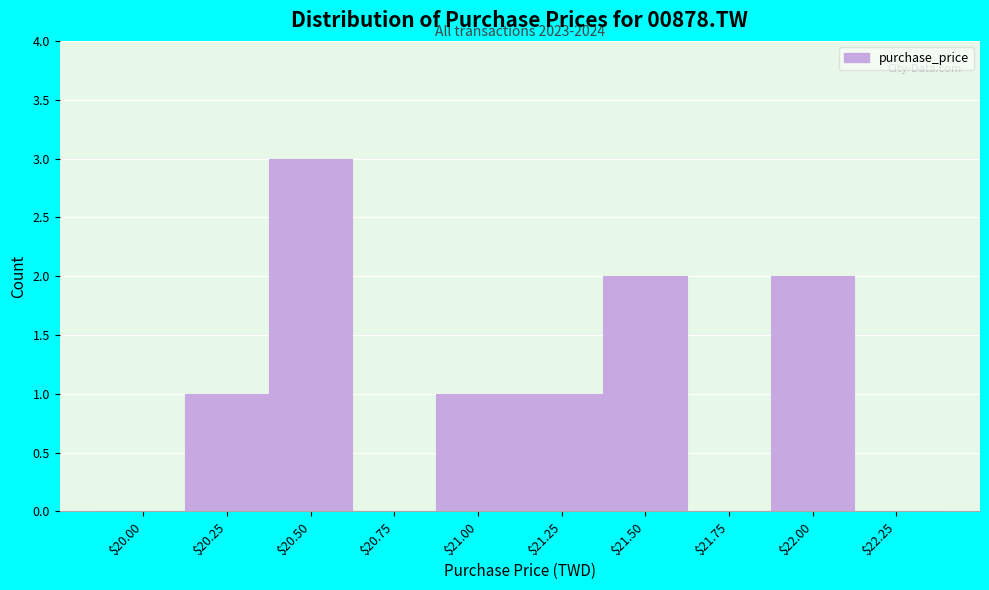

What is the maximum value shown in the chart?

3